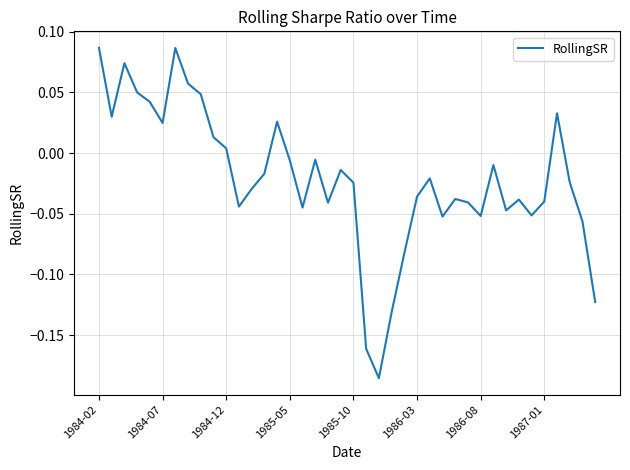

How many lines are shown in the chart?

1